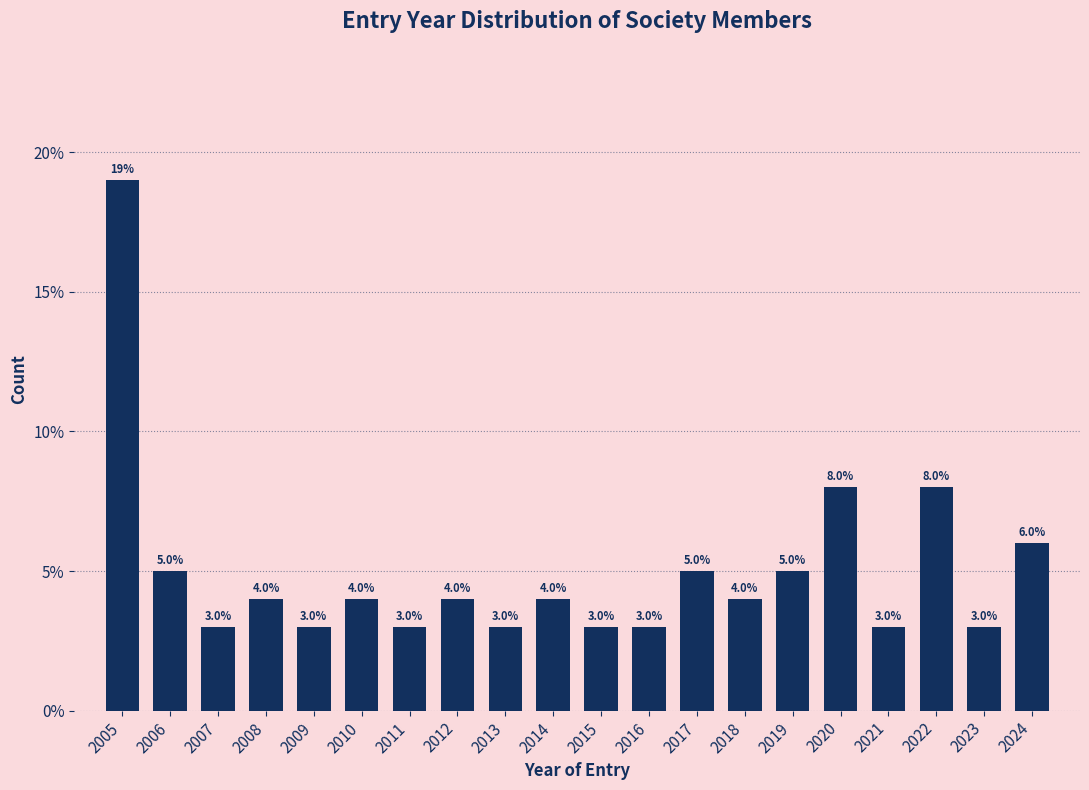

Reading left to right, list all the values displayed in this chart.

2005=19	2006=5	2007=3	2008=4	2009=3	2010=4	2011=3	2012=4	2013=3	2014=4	2015=3	2016=3	2017=5	2018=4	2019=5	2020=8	2021=3	2022=8	2023=3	2024=6